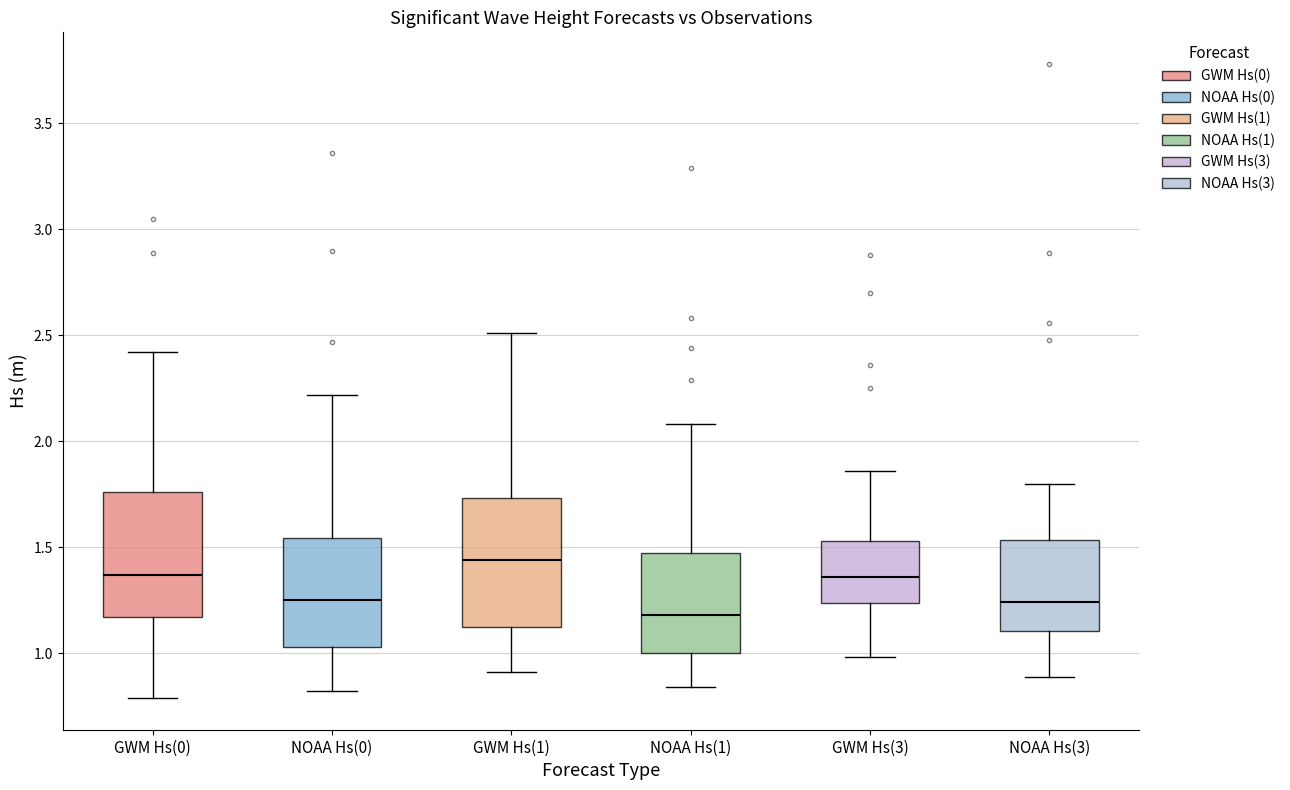

Where does the lower whisker of the box for NOAA Hs(0) end on the y-axis? The values are not printed on the chart, so give them approximately, as read against the axis.

0.80